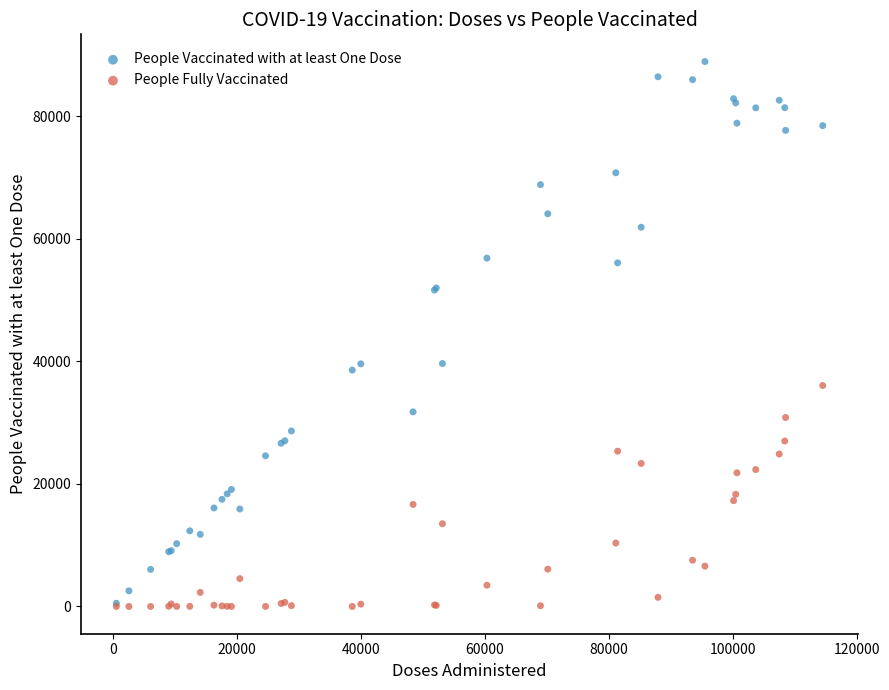

Which series has the largest Y range (max minus min)?

People Vaccinated with at least One Dose